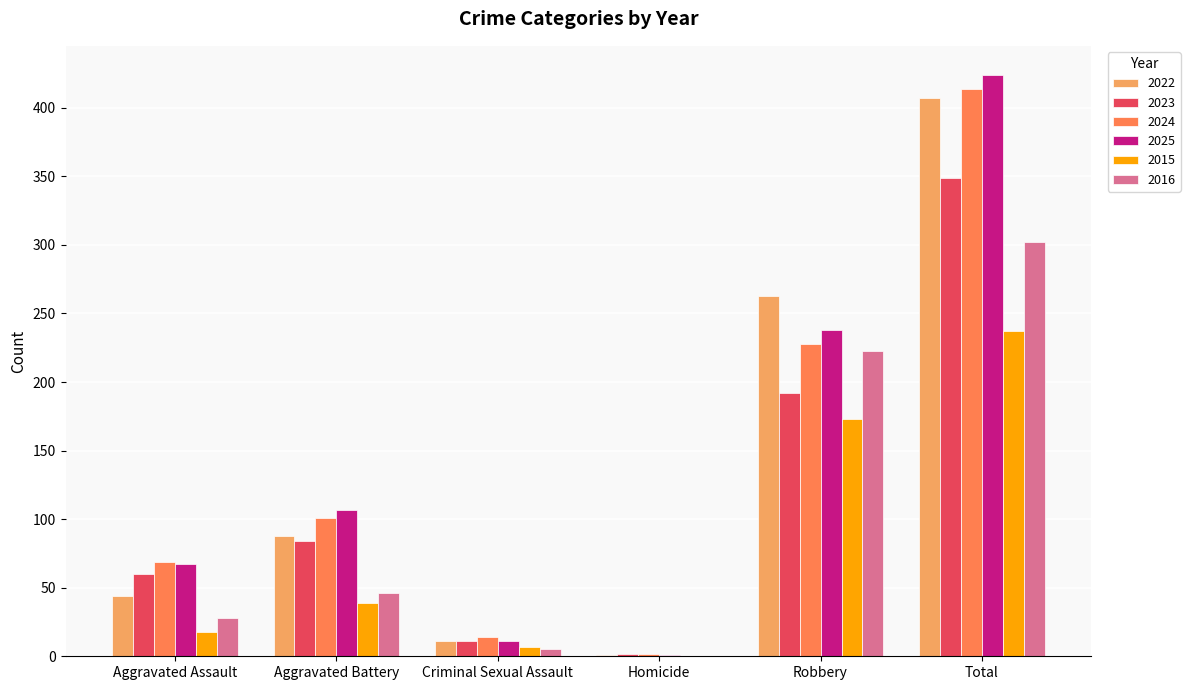

Which series has the largest range (max minus min)?

2025